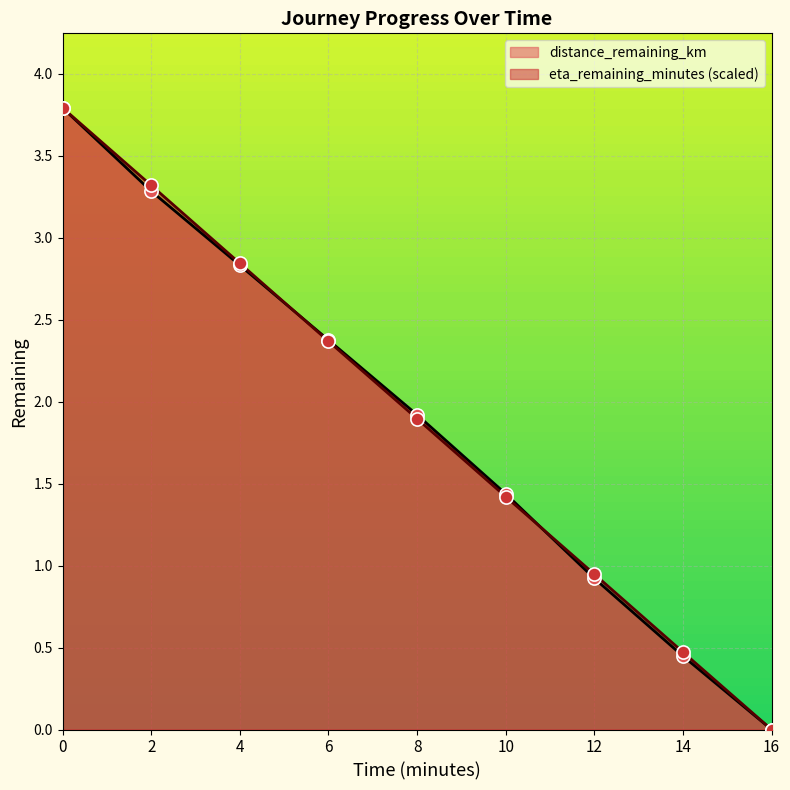

Is the value of distance_remaining_km at 12.0 greater than the value of eta_remaining_minutes at 12.0?

No